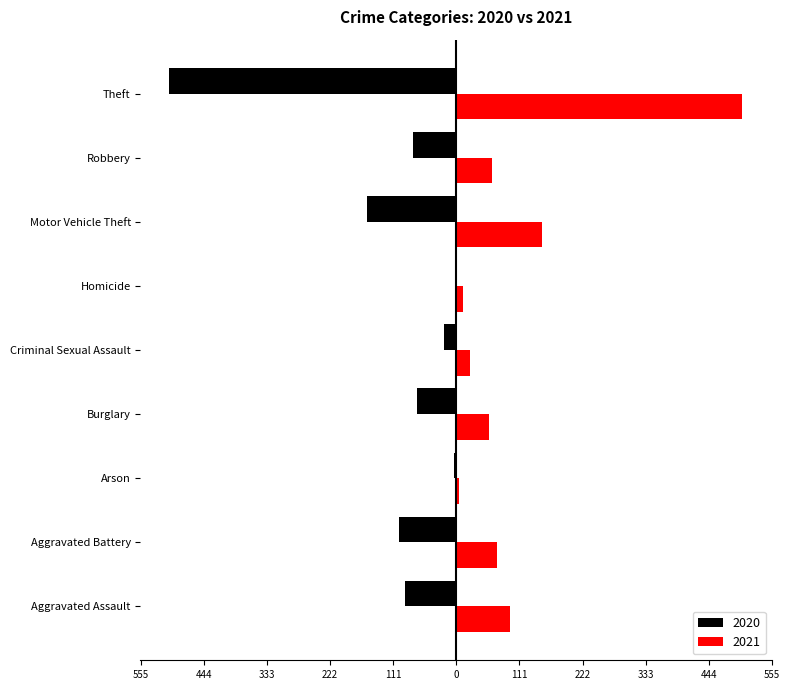

What are all the series names shown in the legend?

2020, 2021